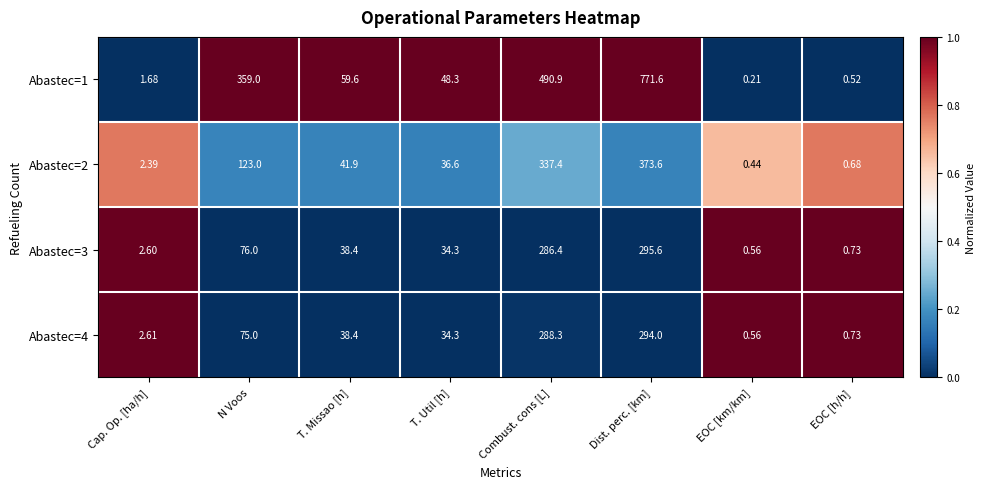

At which category is the sum across all series the highest?

Dist. perc. [km]